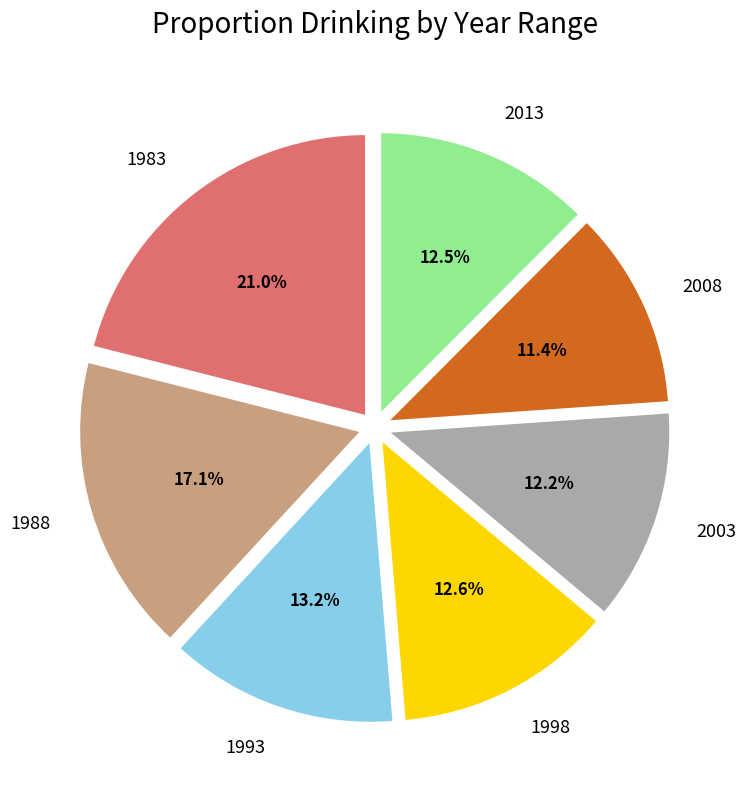

How many segments does this pie chart have?

7